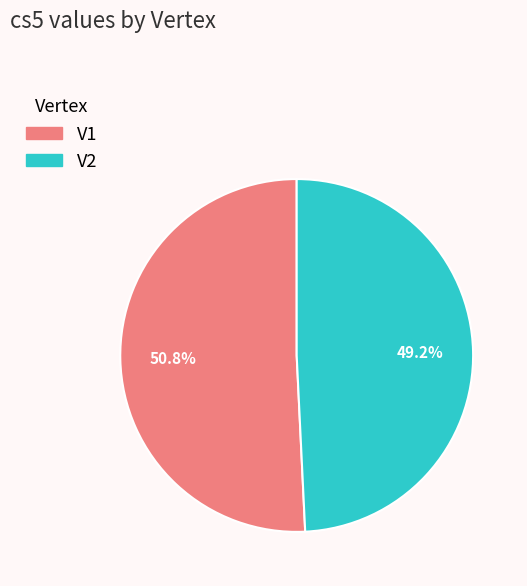

To the nearest percent, what is the difference between the V2 and V1 slice percentages?

2%